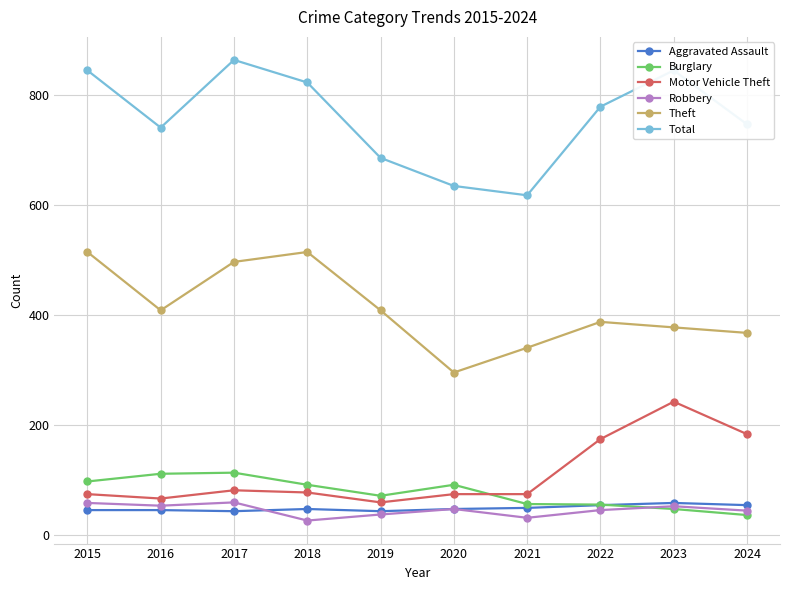

What is the value of the Robbery point at the 4th from the left?

27